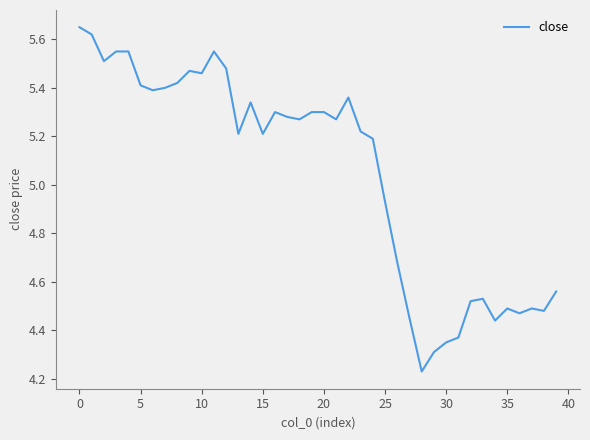

What is the minimum value shown in the chart?

4.2